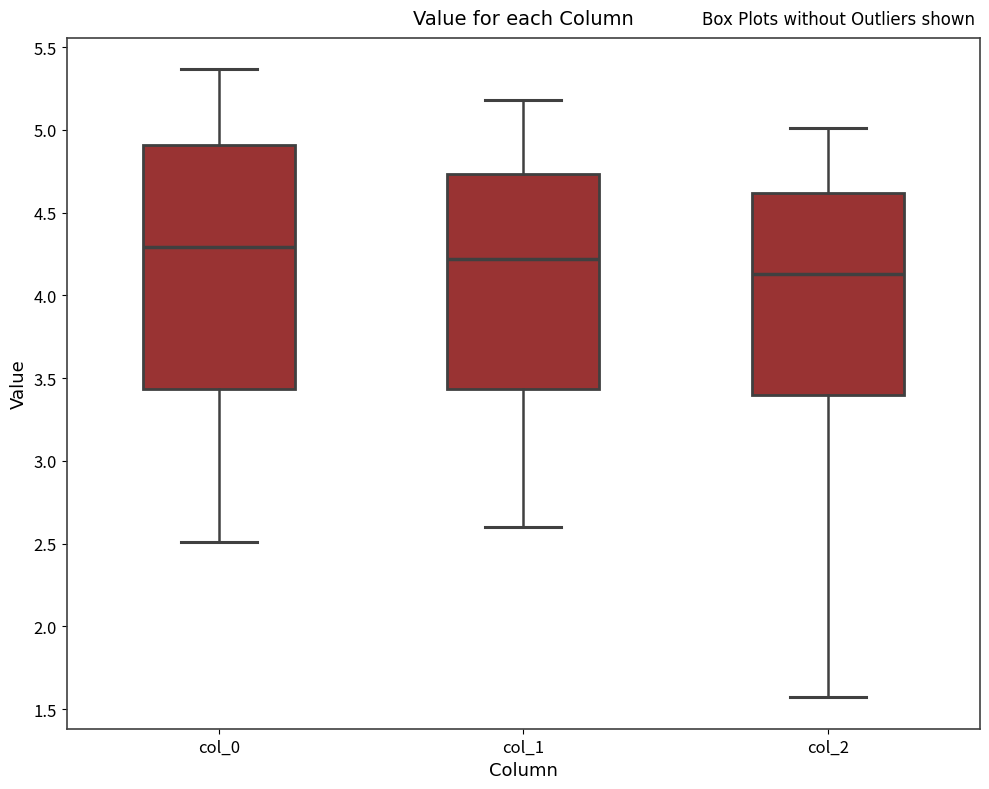

Which box is the tallest, from its lower edge to its upper edge?

col_0